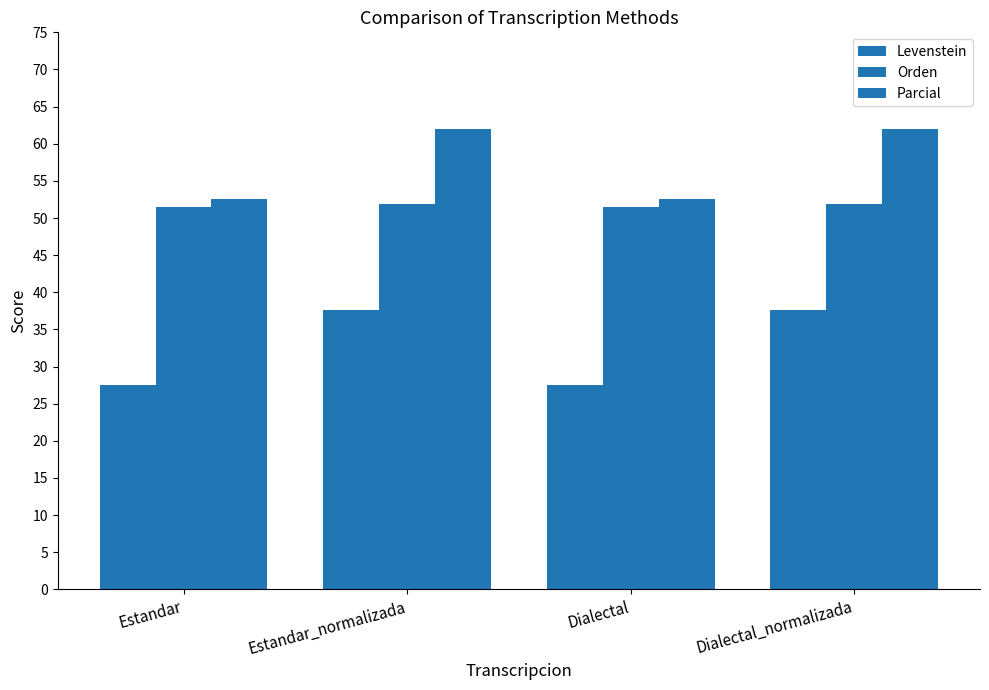

At which label does Parcial first exceed 61?

Estandar_normalizada